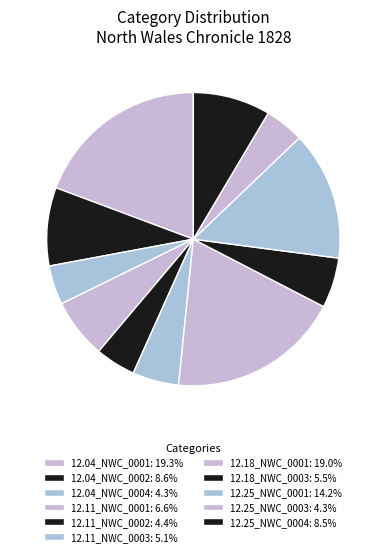

How many segments does this pie chart have?

11